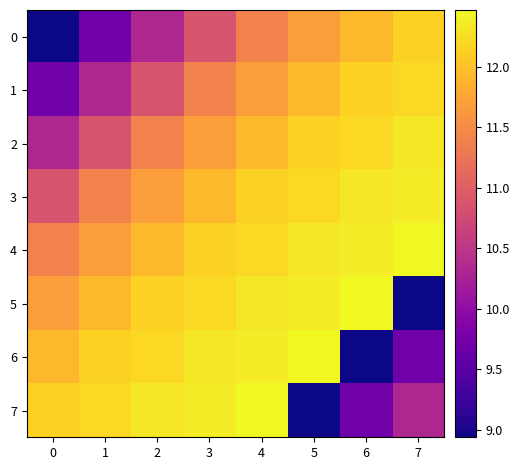

At how many categories does at least one series exceed 10?

8